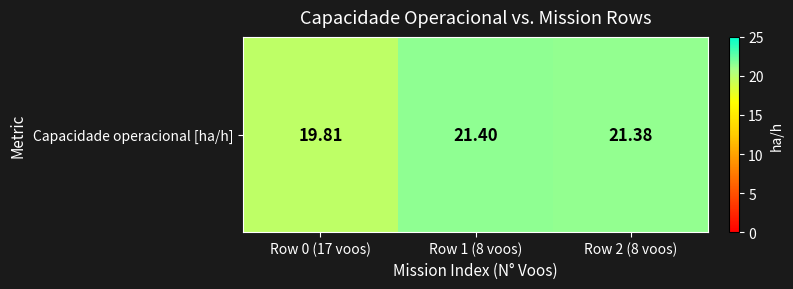

Reading left to right, what are all the values shown in this chart?

Row 0 (17 voos)=19.8	Row 1 (8 voos)=21.4	Row 2 (8 voos)=21.4